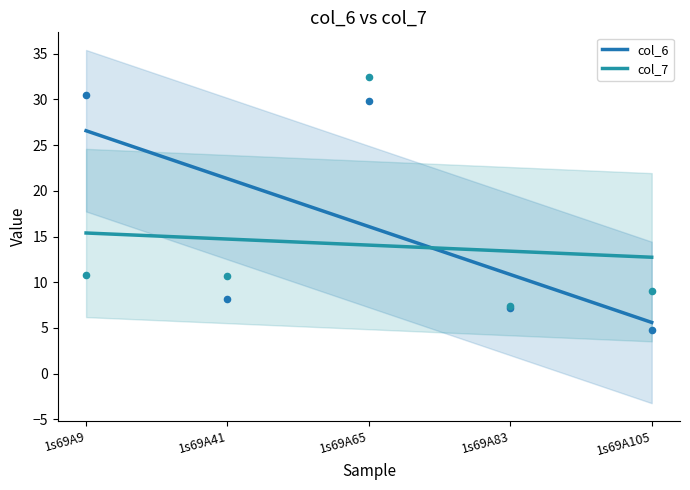

At how many categories does at least one series exceed 25?

1